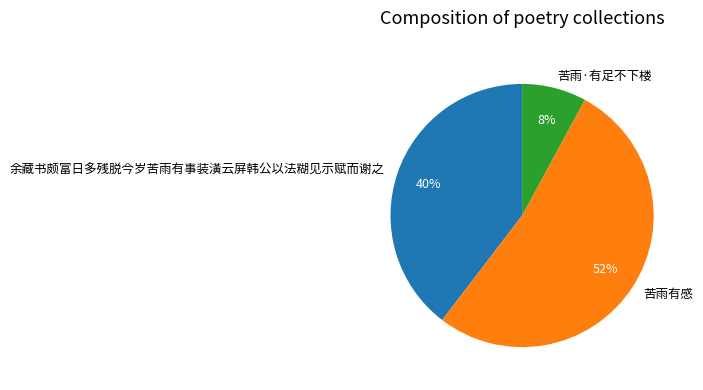

What is the smallest slice in the pie chart?

苦雨·有足不下楼